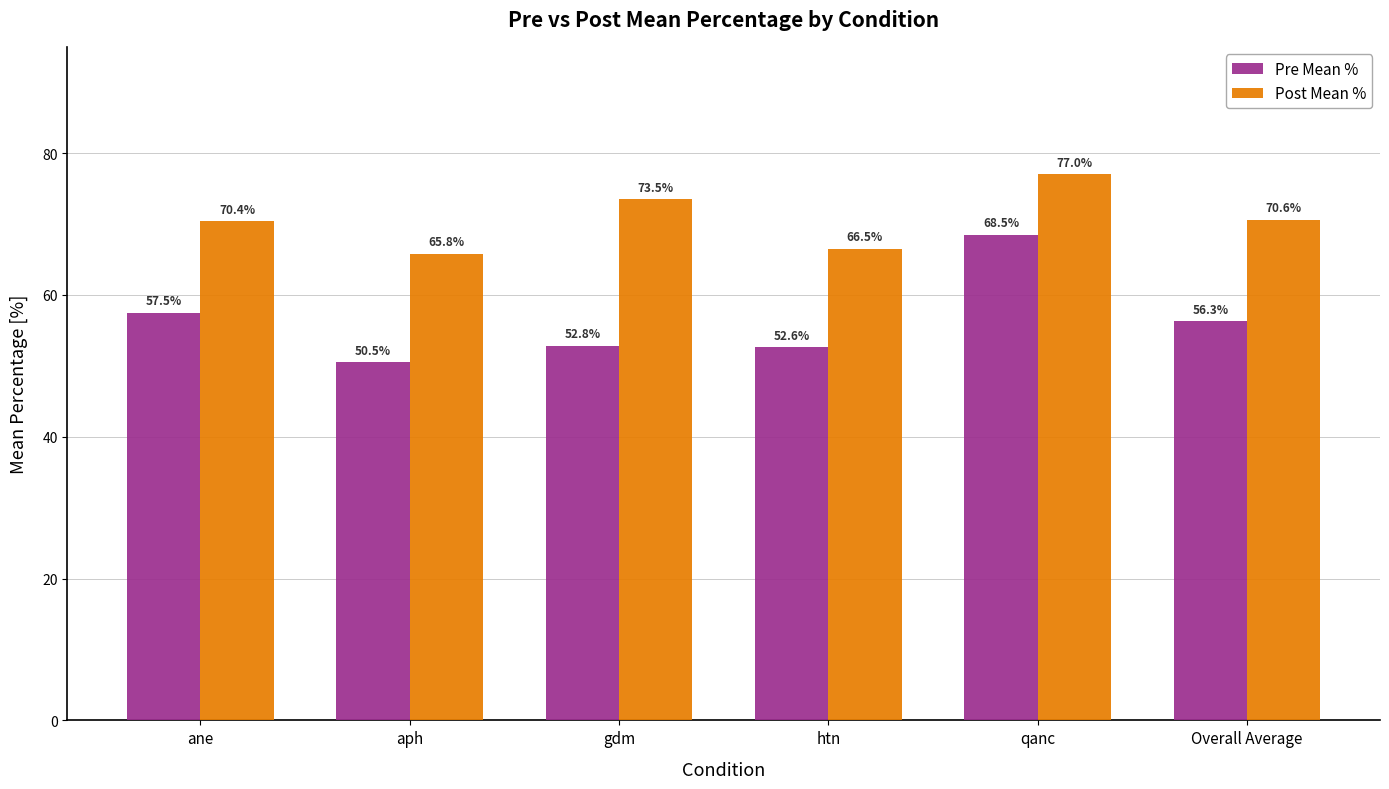

How many values in the Post Mean % series exceed 70?

4